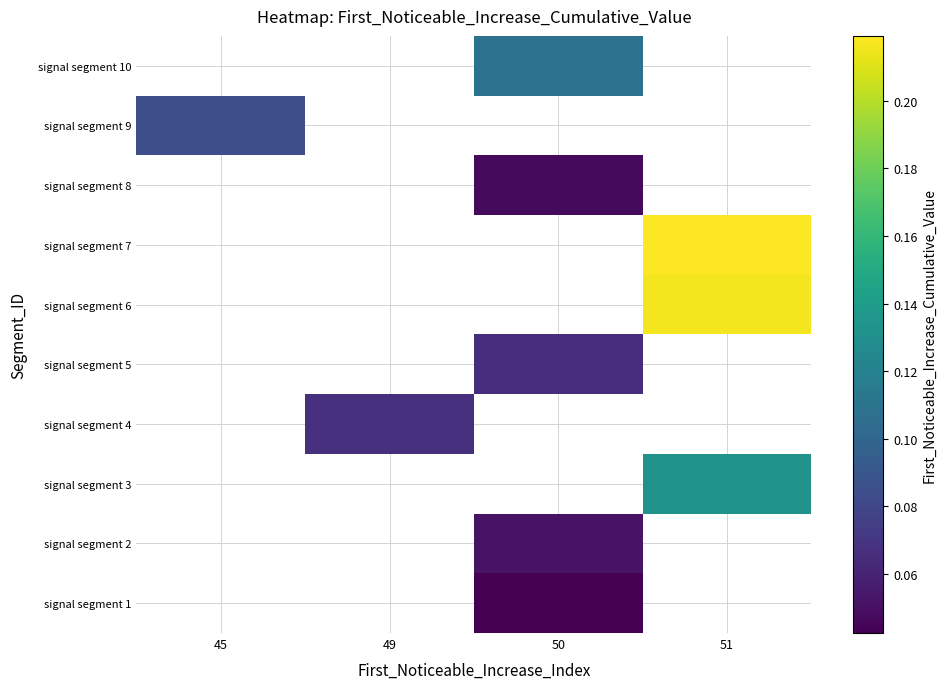

Which has a higher value, 49 or 45?

45